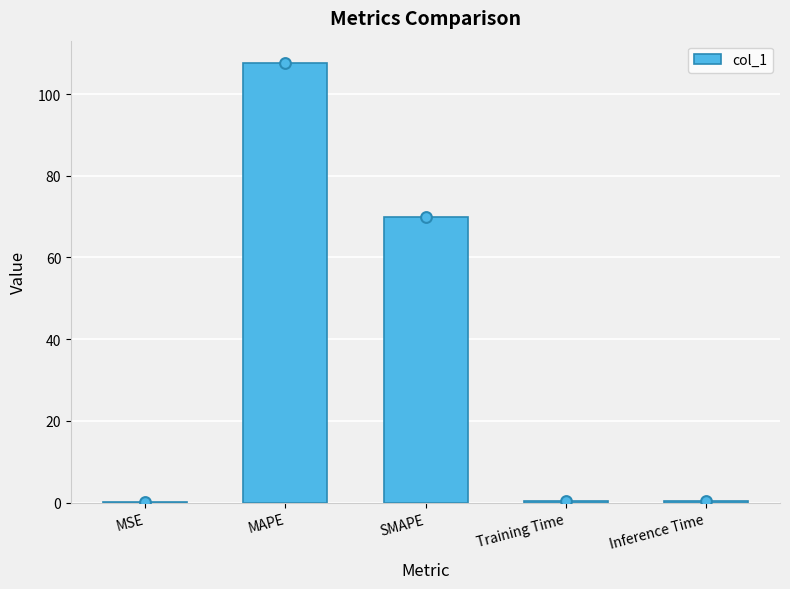

Between Training Time and SMAPE, which is larger?

SMAPE